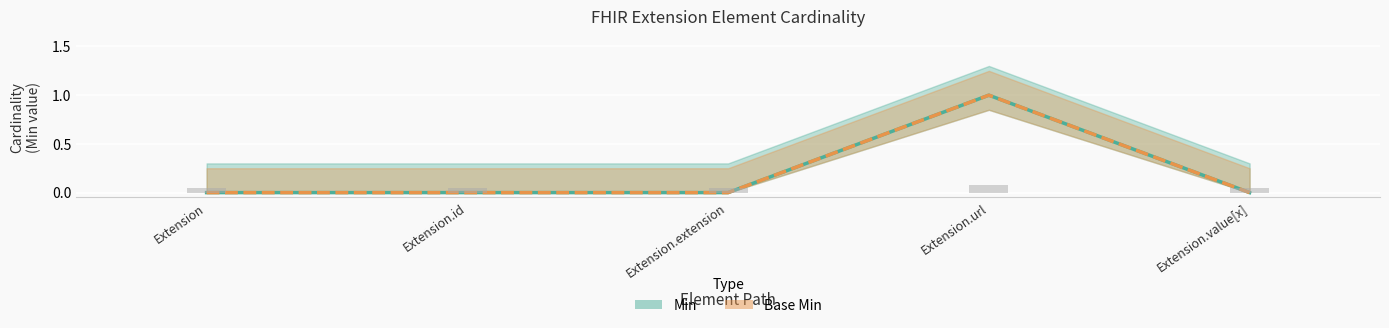

At Extension.url, list the series in order from largest to smallest.

Min, Base Min